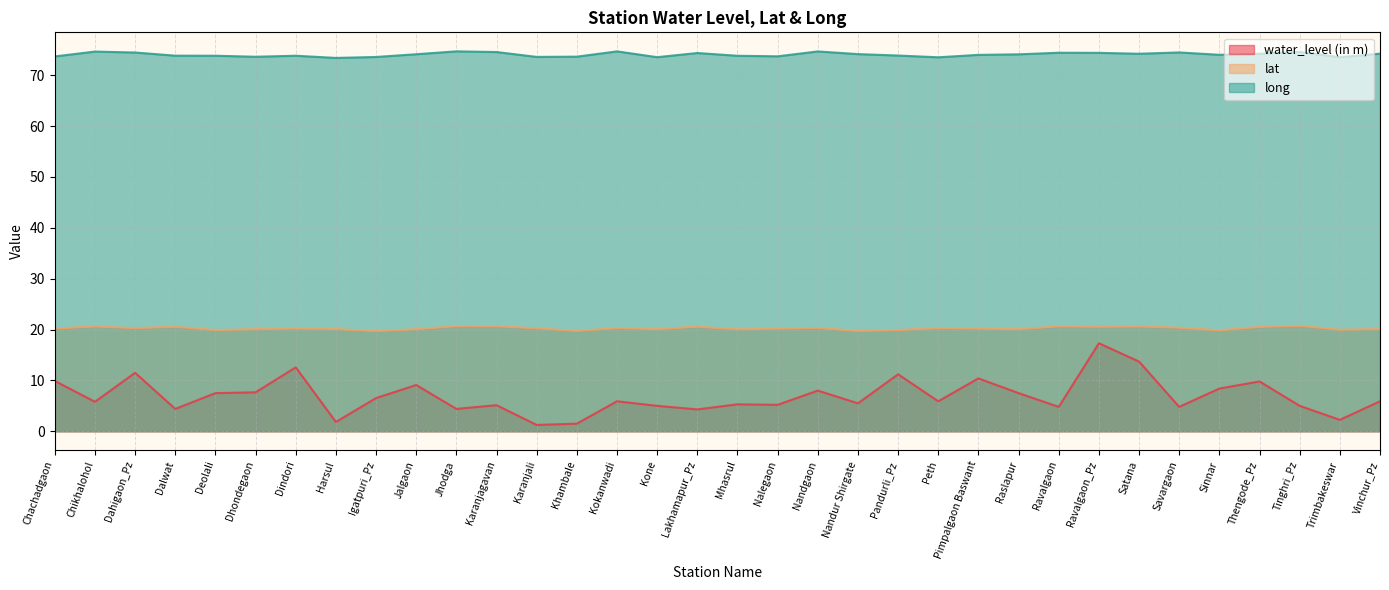

Does the chart have visible grid lines?

Yes